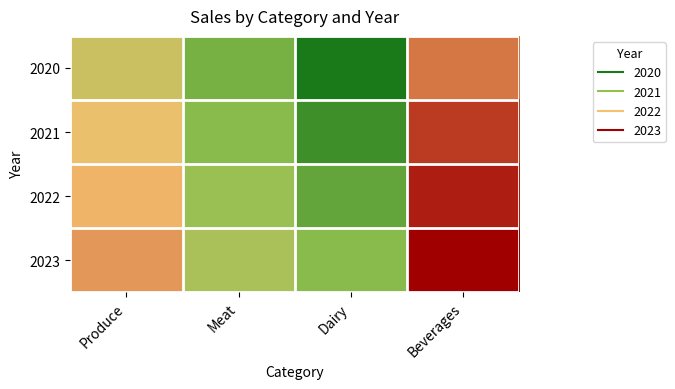

Which series has the widest spread of values?

2020